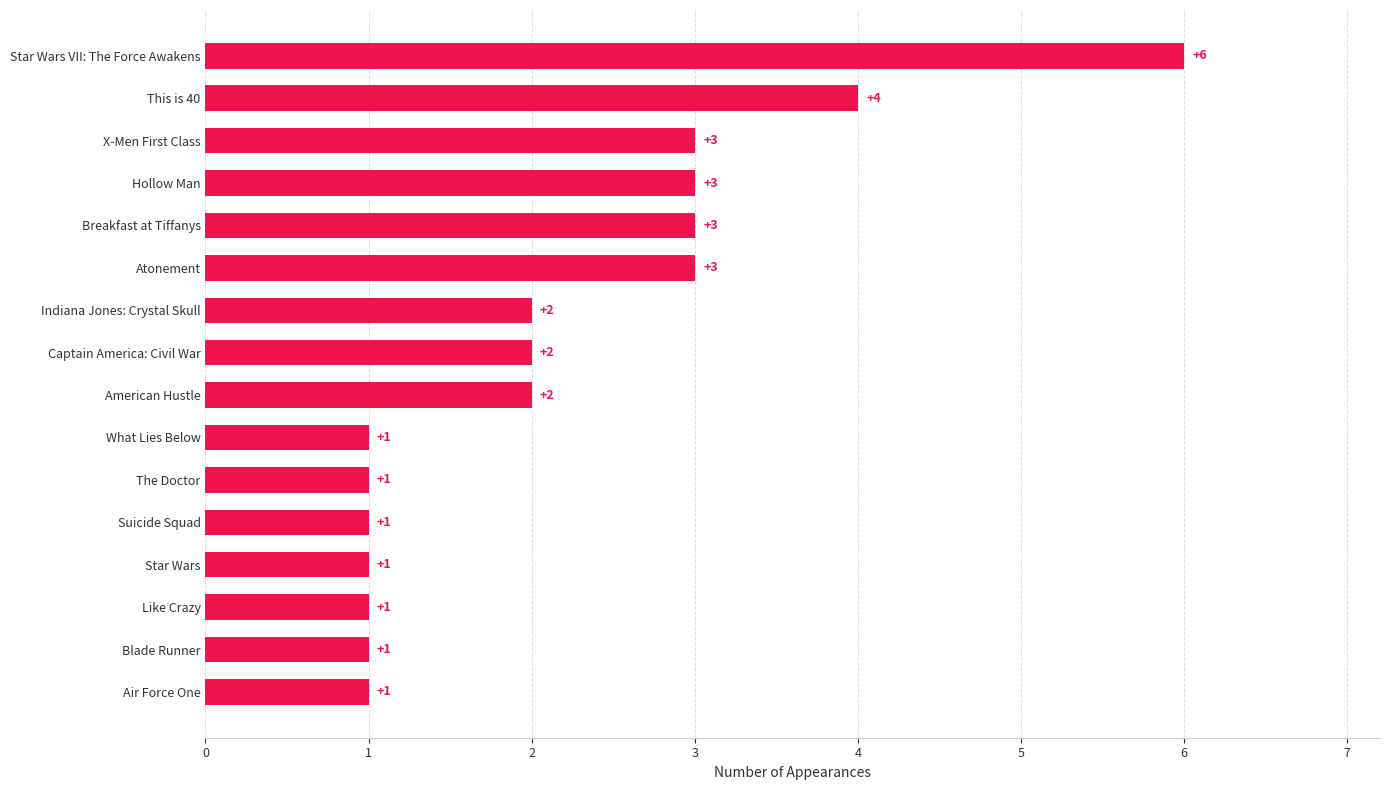

True or false: the data shows 1 at Air Force One.

True